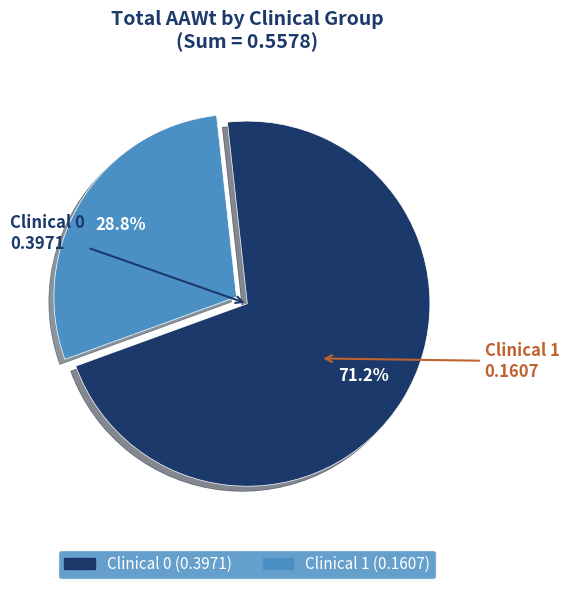

Does any single category account for the majority?

Yes